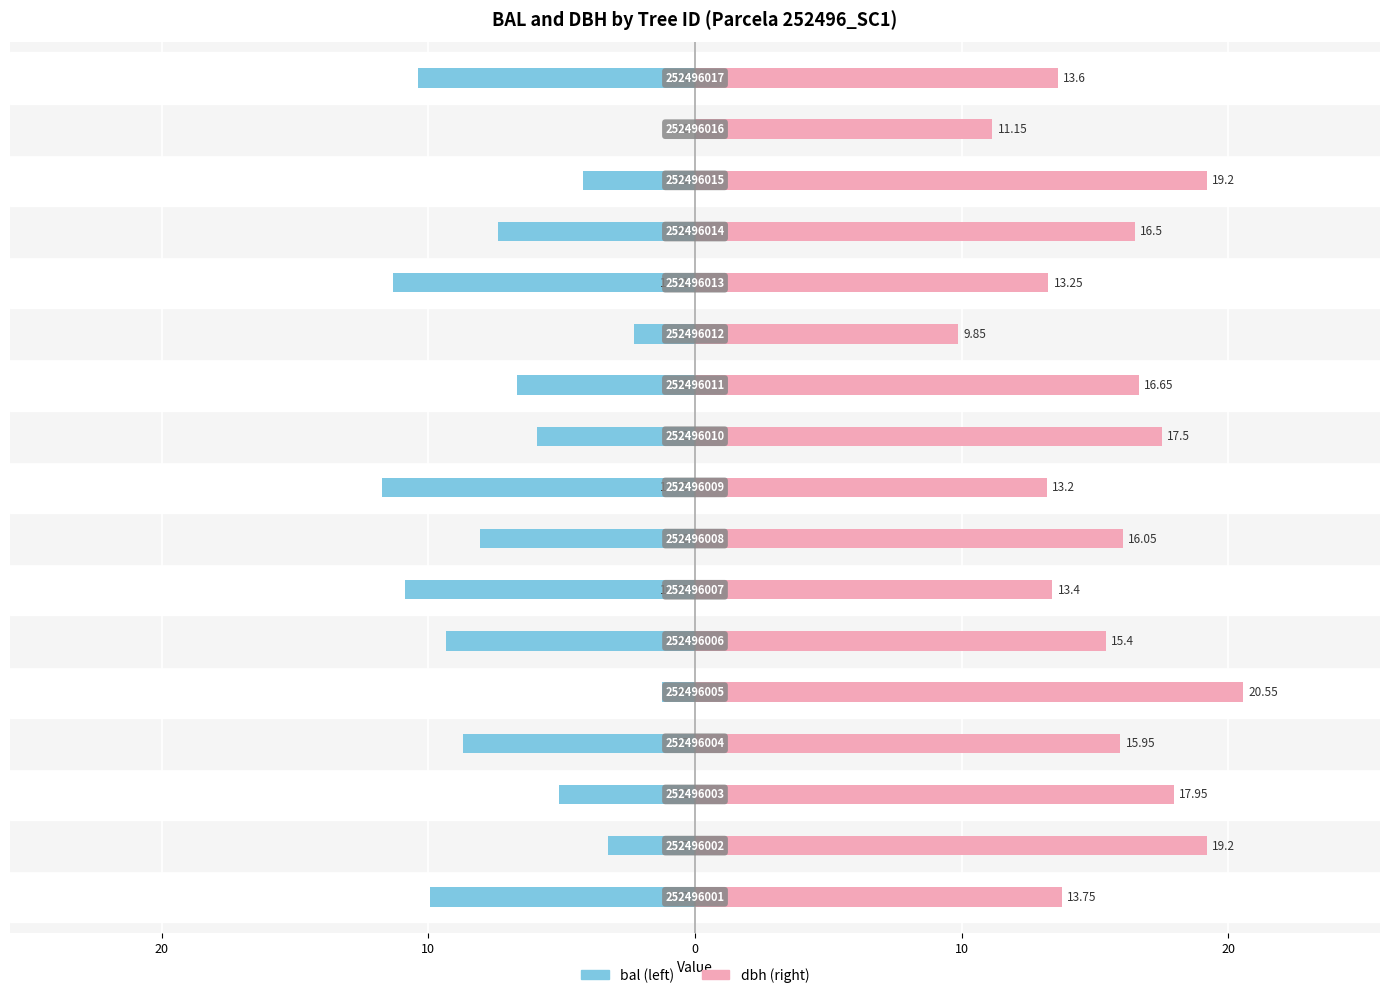

What is the smallest value displayed?

-11.8